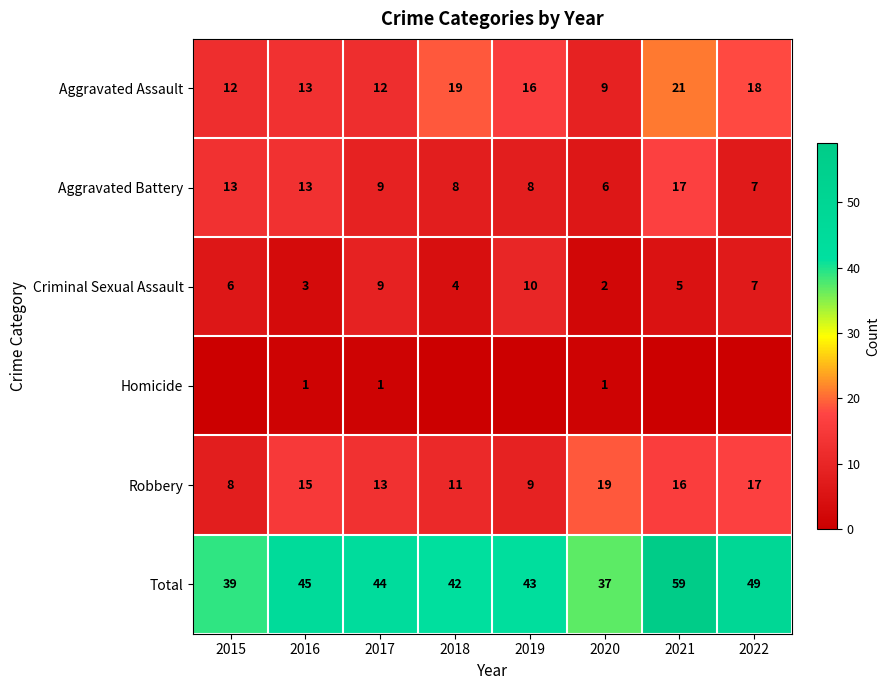

What is the maximum value shown in the chart?

59